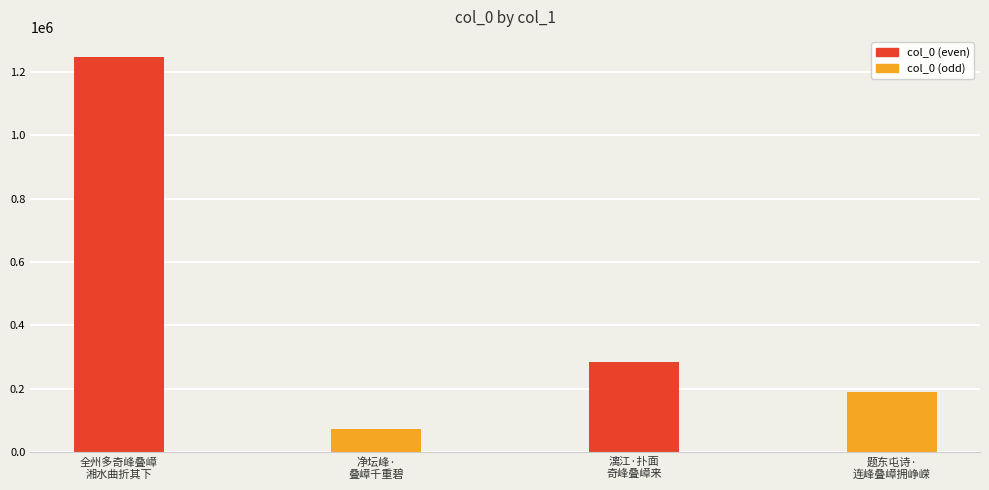

What is the average value?

449418